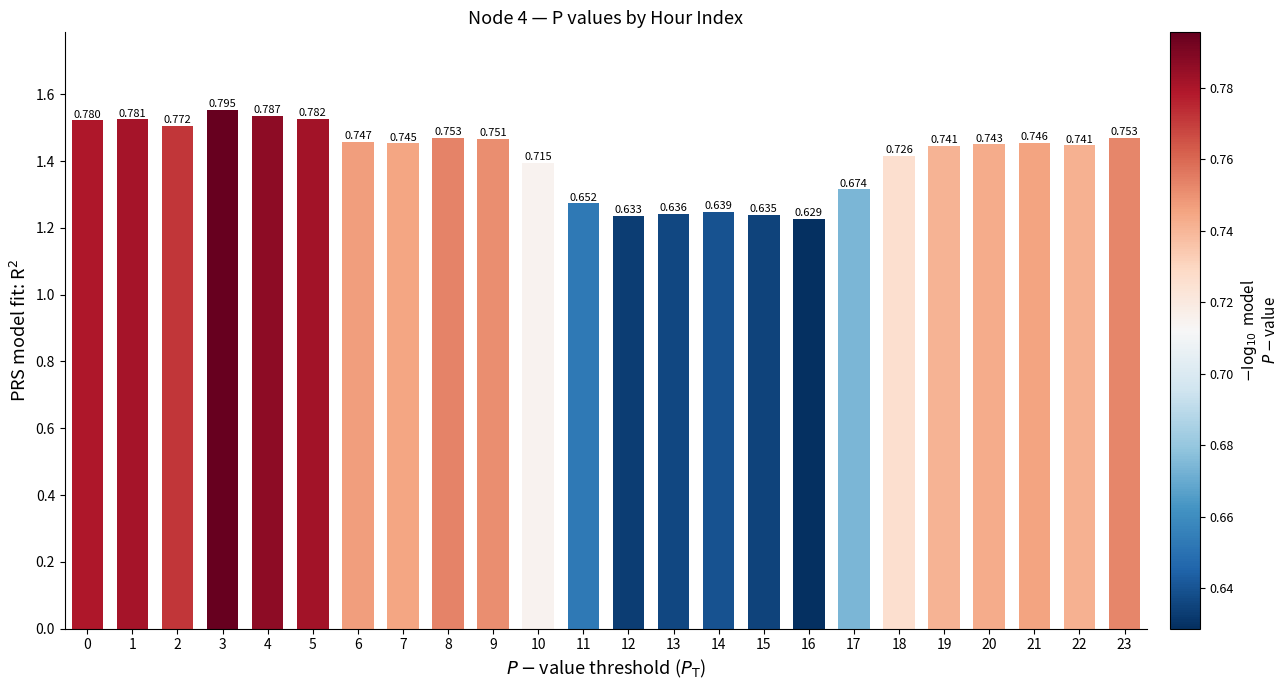

How many bars are there in total?

24